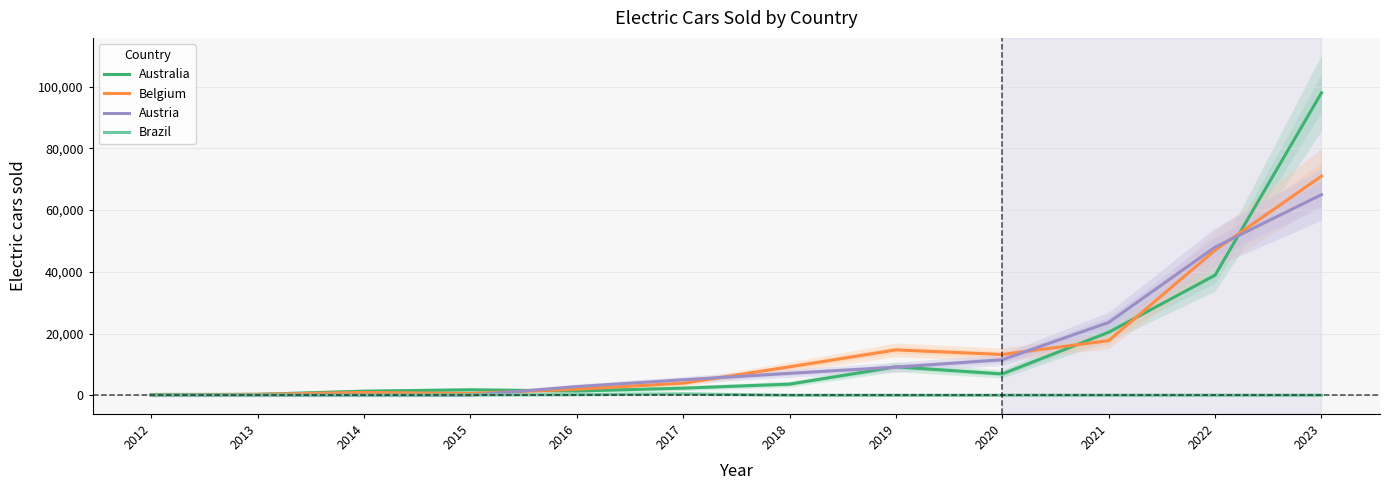

Read the Brazil value at 2015.

89